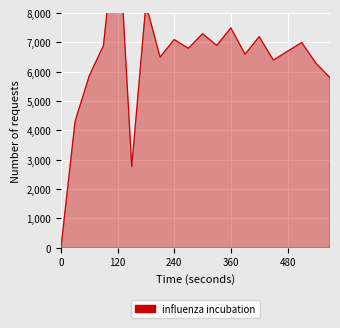

What is the greatest value displayed?

11428.7